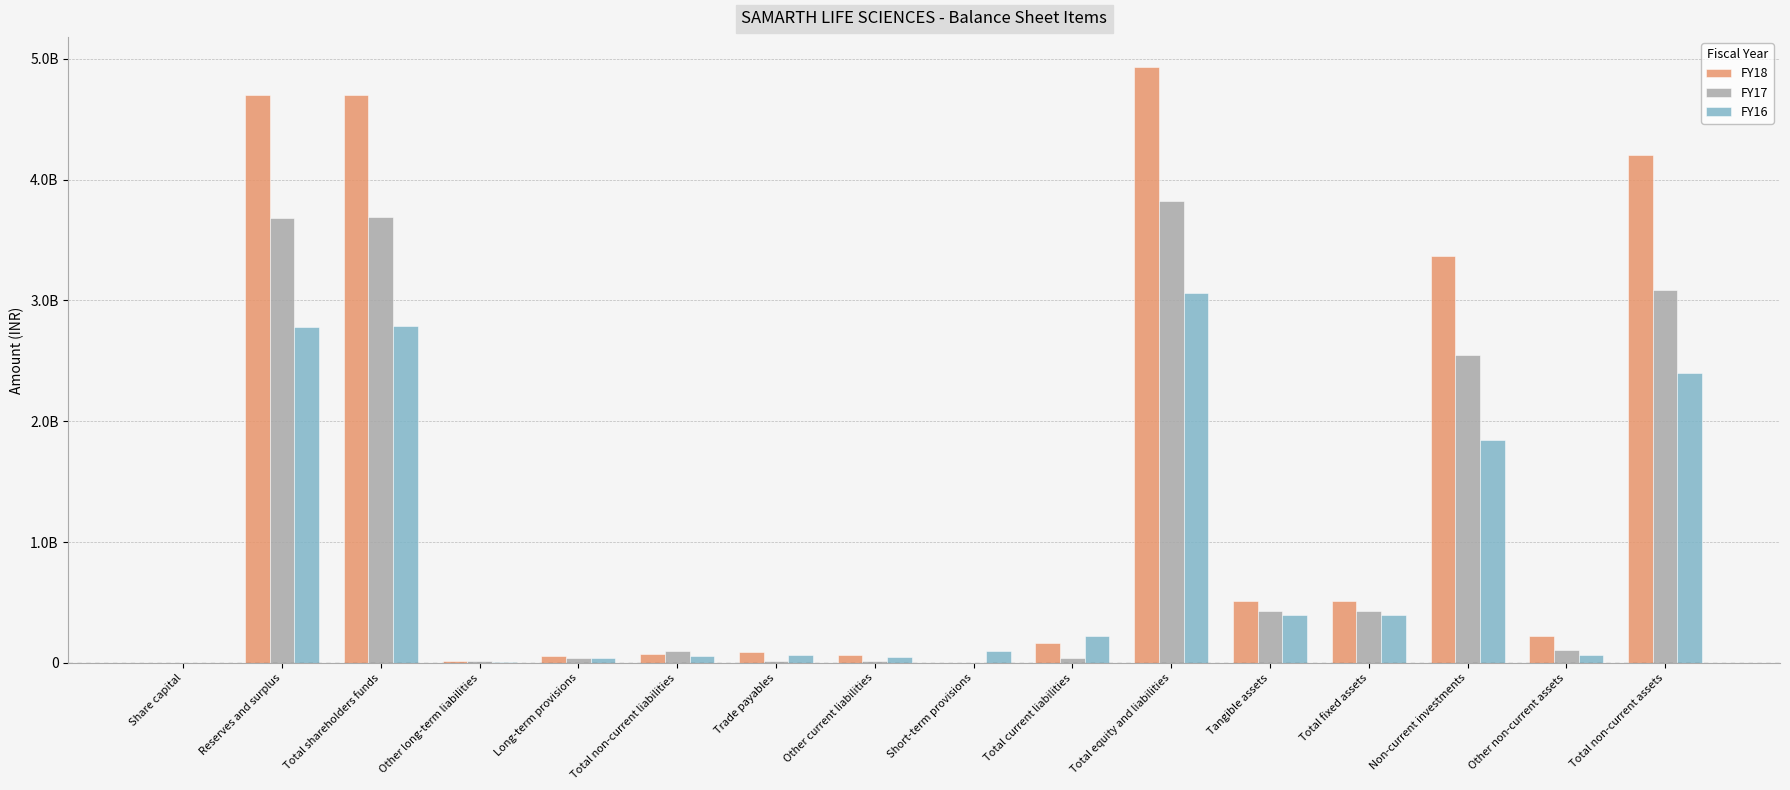

At which label is FY18 closest to 2468720500?

Non-current investments